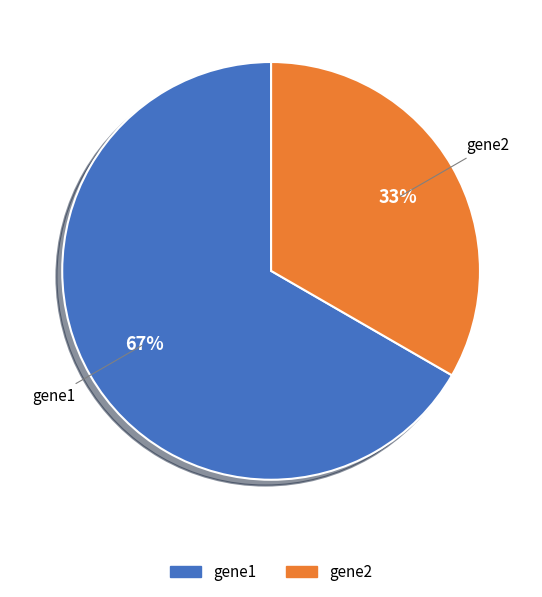

To the nearest percent, what is the average slice percentage?

50%